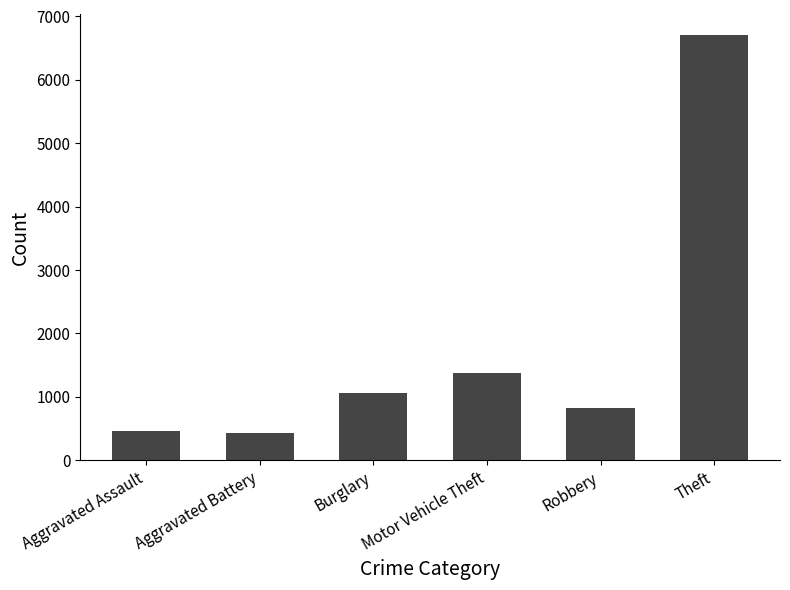

Read the value at Burglary.

1057